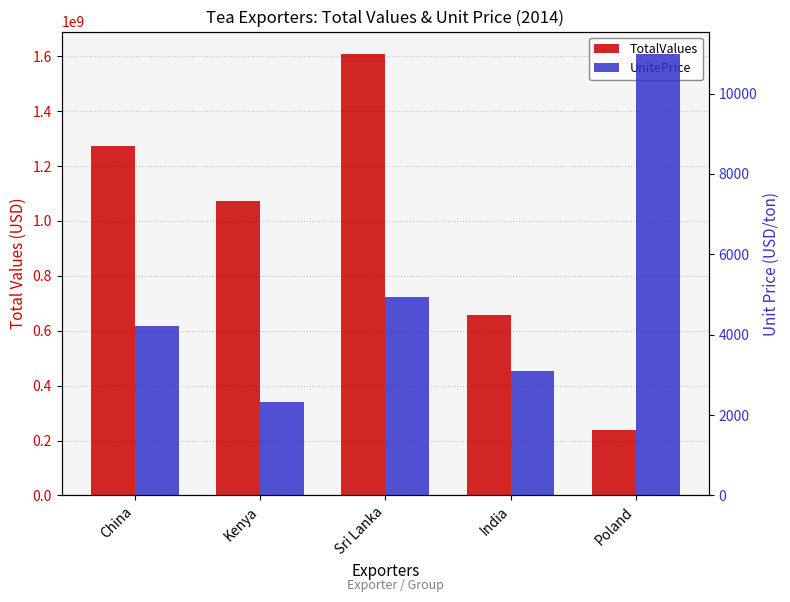

Where is TotalValues nearest to the value 923173000?

Kenya